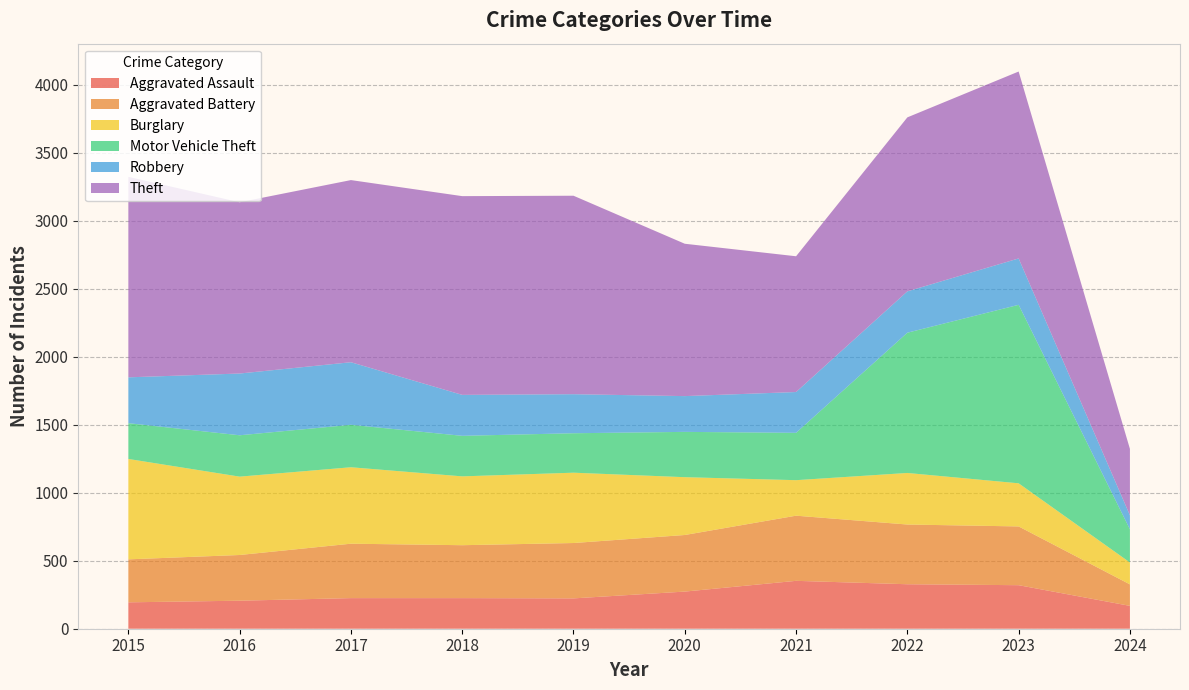

Reading left to right, what are all the values shown in this chart?

Aggravated Assault: 2015=194	2016=206	2017=225	2018=225	2019=223	2020=273	2021=352	2022=327	2023=320	2024=168
Aggravated Battery: 2015=316	2016=336	2017=400	2018=389	2019=407	2020=416	2021=479	2022=439	2023=432	2024=158
Burglary: 2015=738	2016=576	2017=562	2018=506	2019=517	2020=425	2021=261	2022=379	2023=317	2024=161
Motor Vehicle Theft: 2015=263	2016=304	2017=312	2018=298	2019=290	2020=333	2021=348	2022=1031	2023=1312	2024=244
Robbery: 2015=337	2016=454	2017=460	2018=301	2019=287	2020=263	2021=300	2022=304	2023=341	2024=103
Theft: 2015=1474	2016=1259	2017=1339	2018=1461	2019=1459	2020=1120	2021=998	2022=1279	2023=1374	2024=488